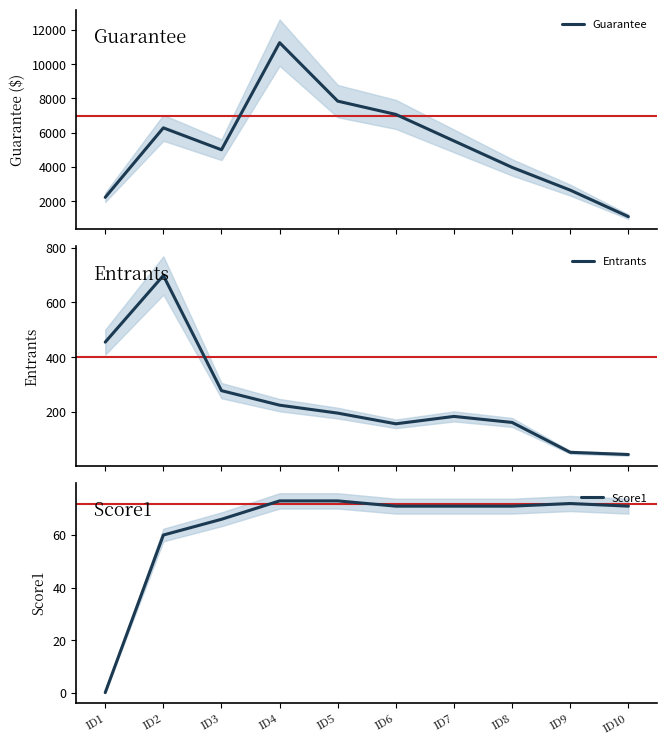

What is the sum of the Score1 values at ID9 and ID7?

143